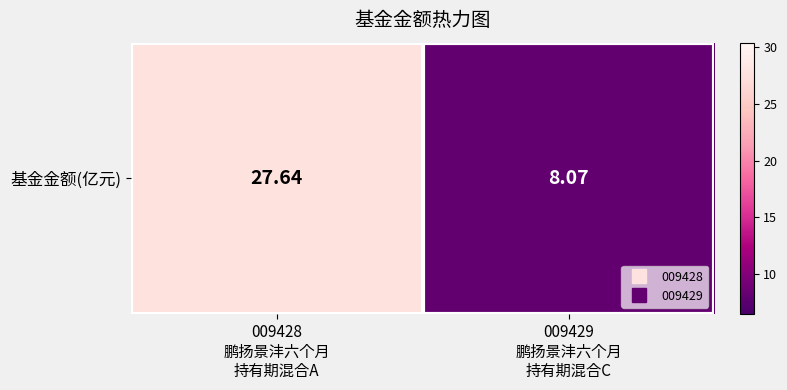

True or false: the data shows 36.7 at 009428
鹏扬景沣六个月
持有期混合A.

False